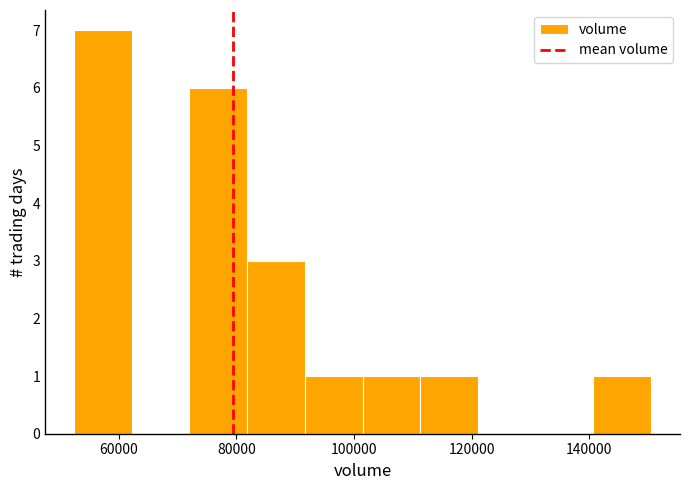

How tall is the bar that spans 52000 to 62000 on the x-axis? Neither the bar edges nor the heights are printed on the chart, so give them approximately, as read against the axes.

7